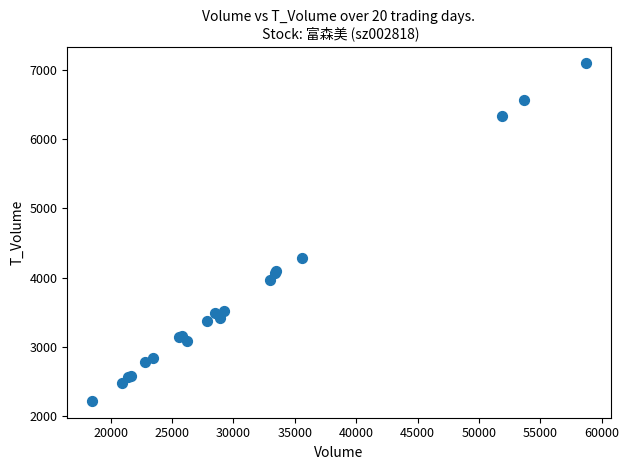

What Y value in the scatter plot is closest to 4658?

4282